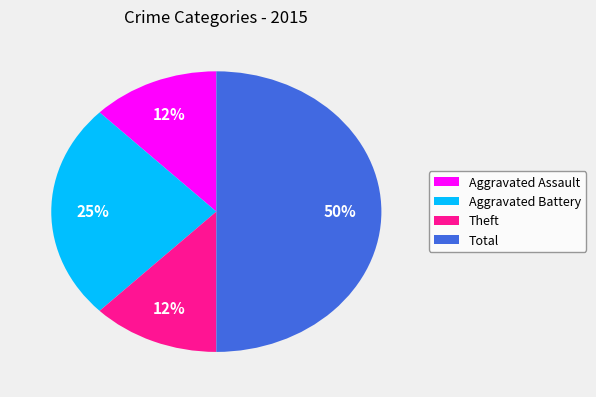

To the nearest percent, what is the average slice percentage?

25%